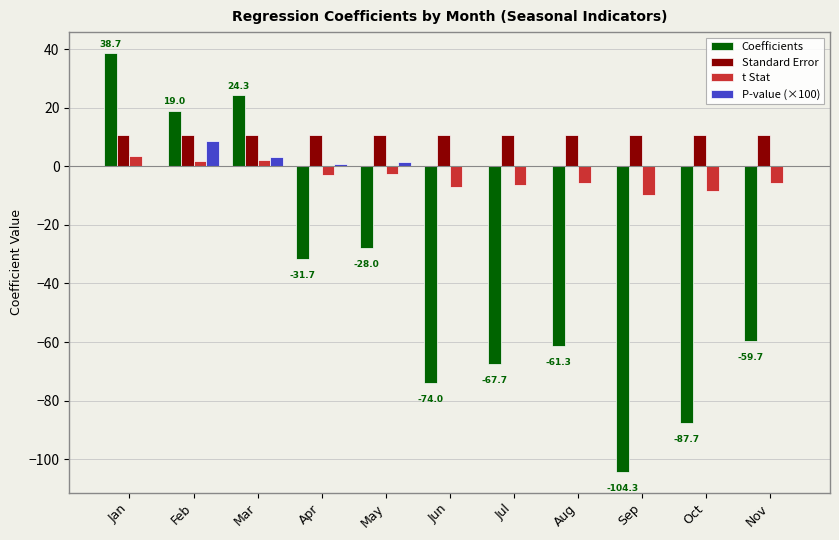

The value of P-value (×100) at Oct is -5.9. True or false?

False